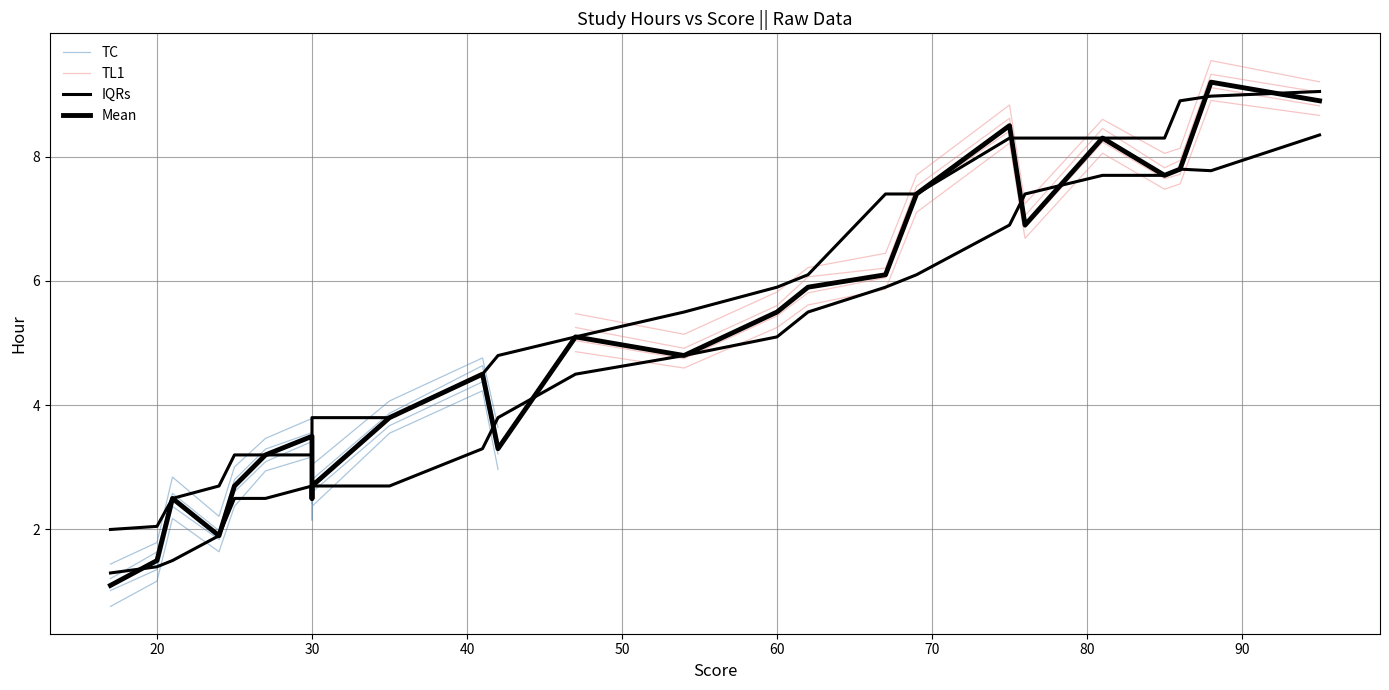

How many points are lower than both their immediate neighbors (excluding endpoints)?

8